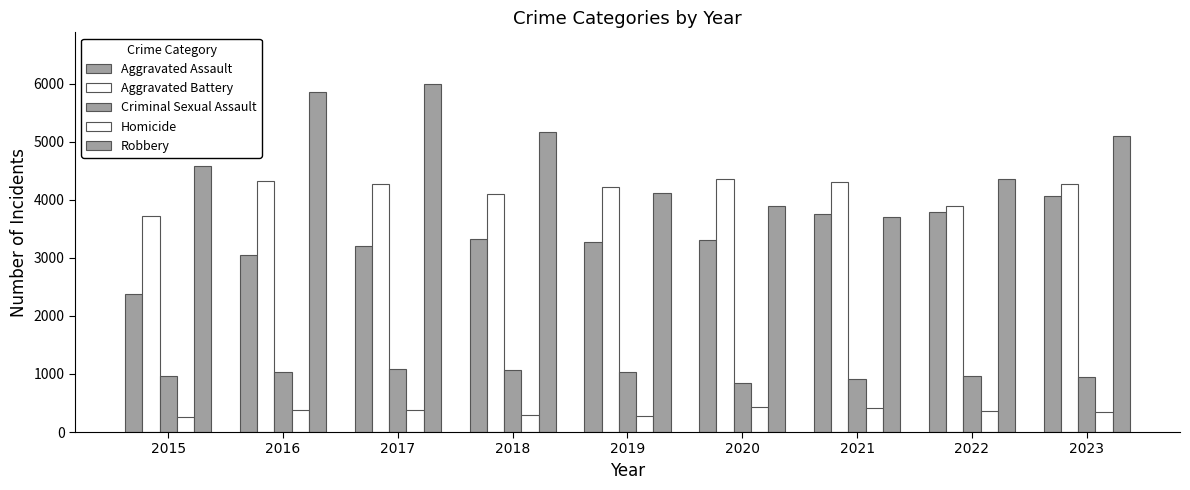

What is the sum of the Aggravated Assault values at 2019 and 2022?

7060